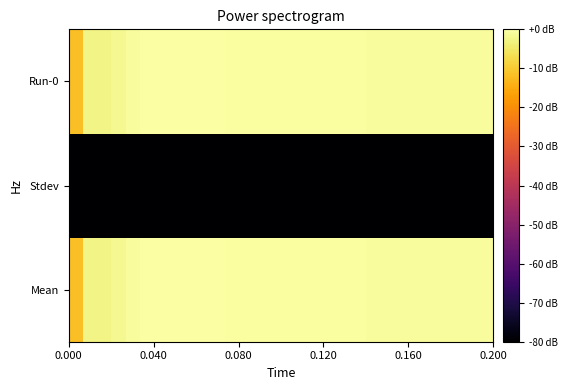

Reading left to right, what are all the values shown in this chart?

Mean: -11.6	-2.5	-2.7	-1.8	-0.8	-0.2	-0.2	0.0	-0.1	-0.0	-0.1	-0.4	-0.4	-0.4	-0.5	-0.5	-0.5	-0.6	-0.6	-0.6	-0.6	-0.7	-0.7	-0.6	-0.6	-0.6	-0.6	-0.6	-0.6	-0.6
Stdev: -200.0	-200.0	-200.0	-200.0	-200.0	-200.0	-200.0	-200.0	-200.0	-200.0	-200.0	-200.0	-200.0	-200.0	-200.0	-200.0	-200.0	-200.0	-200.0	-200.0	-200.0	-200.0	-200.0	-200.0	-200.0	-200.0	-200.0	-200.0	-200.0	-200.0
Run-0: -11.6	-2.5	-2.7	-1.8	-0.8	-0.2	-0.2	0.0	-0.1	-0.0	-0.1	-0.4	-0.4	-0.4	-0.5	-0.5	-0.5	-0.6	-0.6	-0.6	-0.6	-0.7	-0.7	-0.6	-0.6	-0.6	-0.6	-0.6	-0.6	-0.6